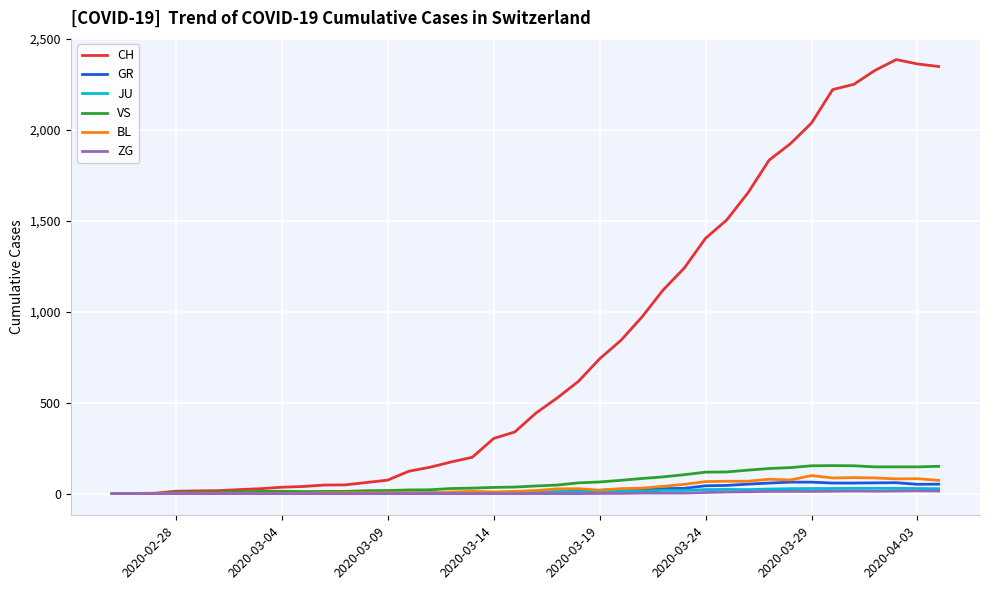

What is the maximum value for VS?

154